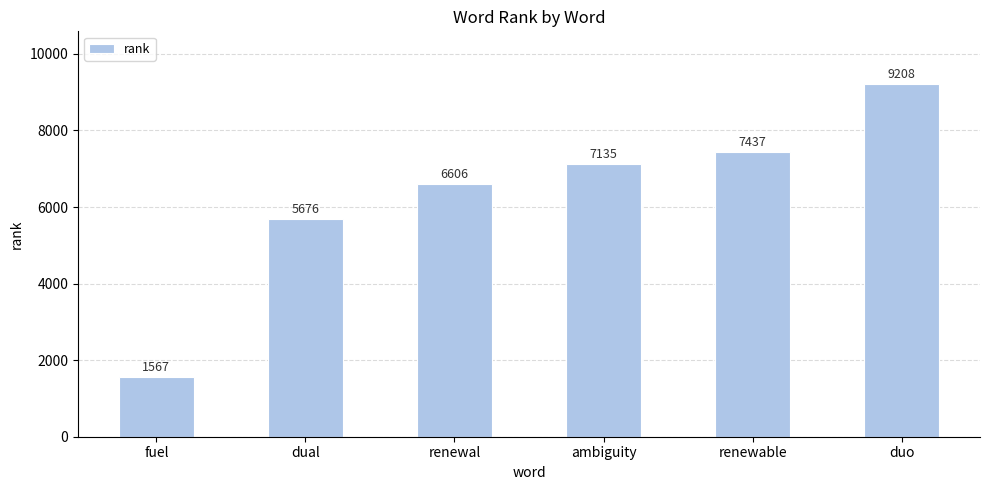

What is the average value?

6272